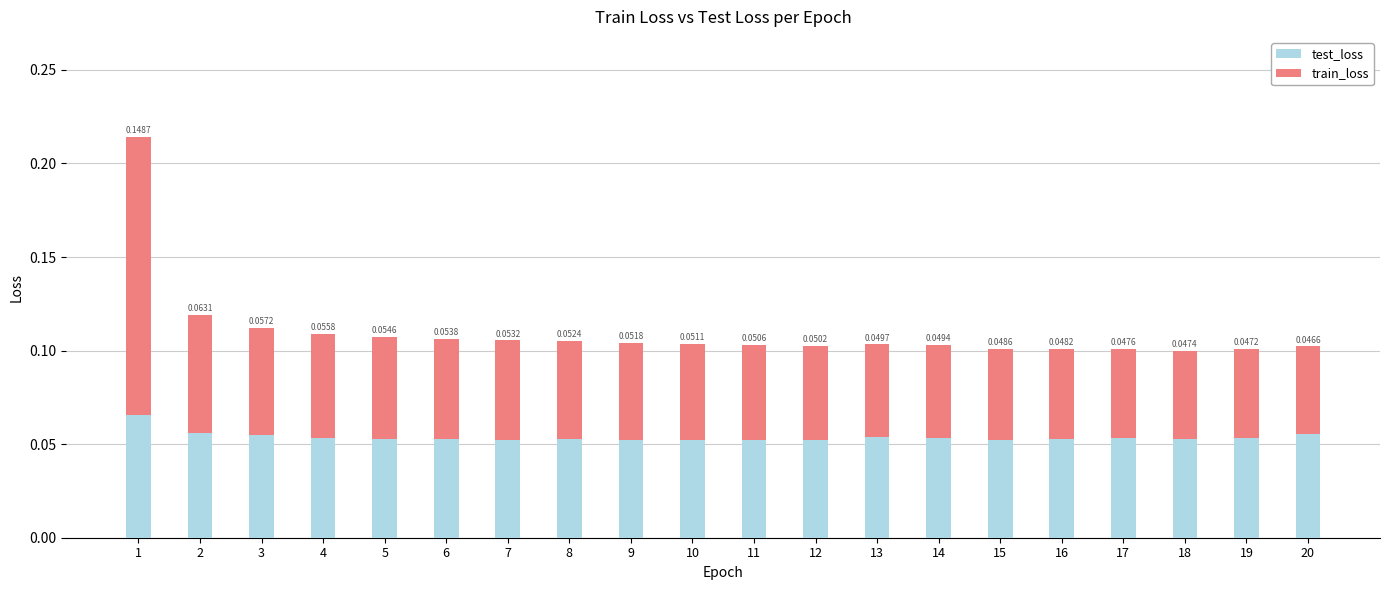

Which series changed the most between 16 and 19?

train_loss